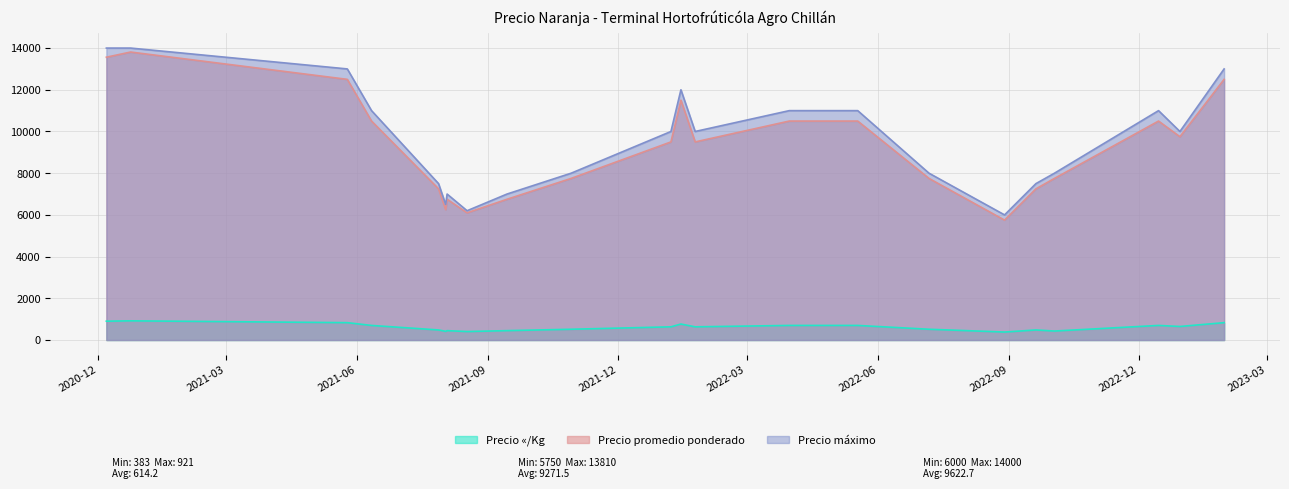

Between 2021-09-14 and 2022-01-14, which is larger?

2022-01-14